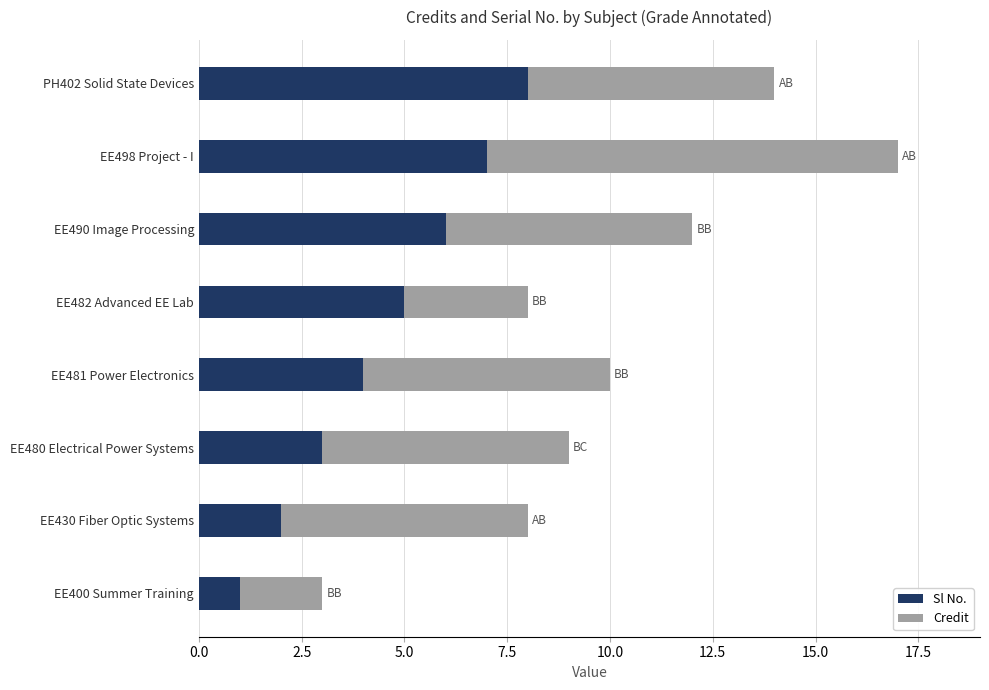

How many data points in Sl No. are less than 5?

4